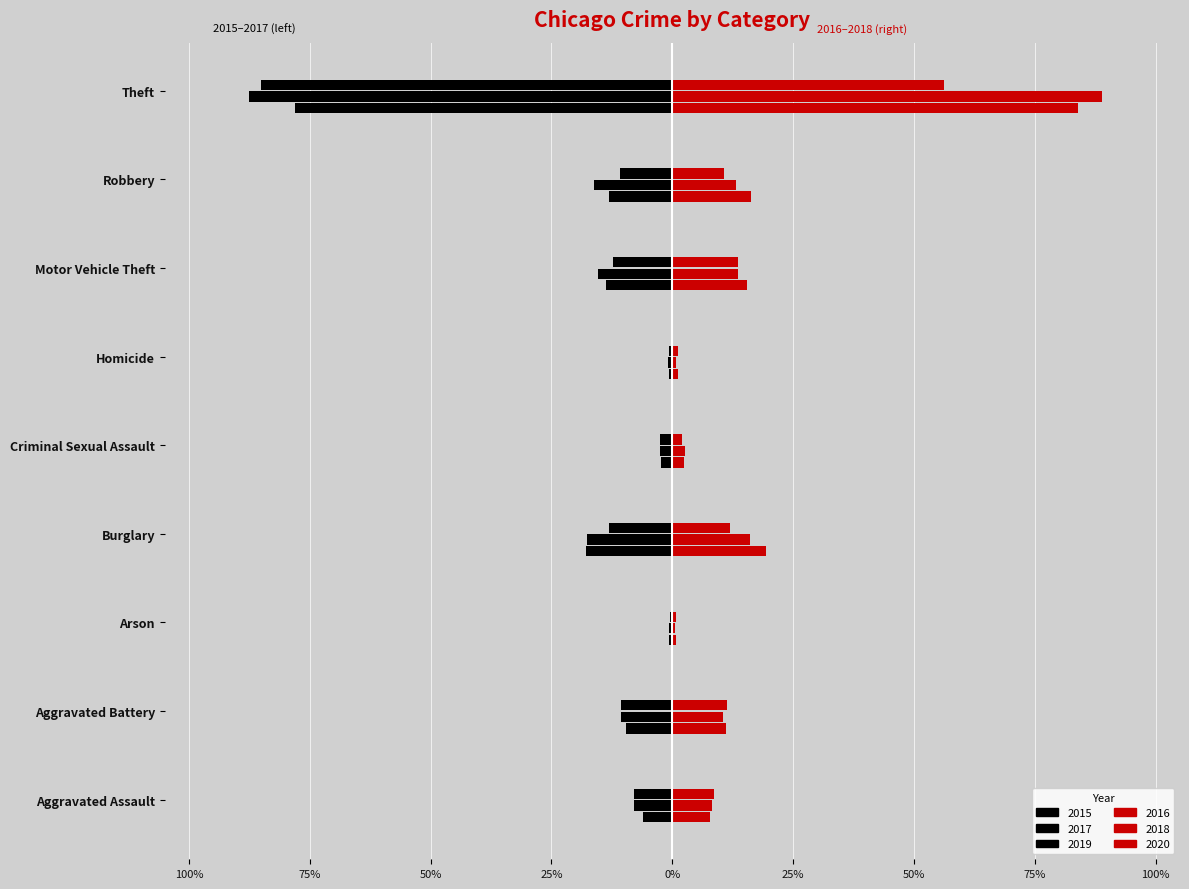

What position from the left is Theft?

9